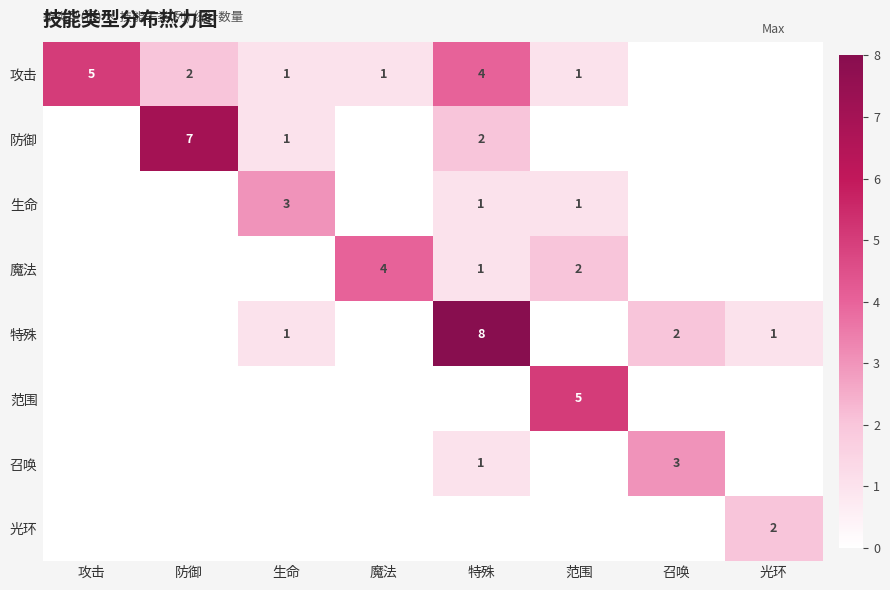

The value of 特殊 at 生命 is 2. True or false?

False